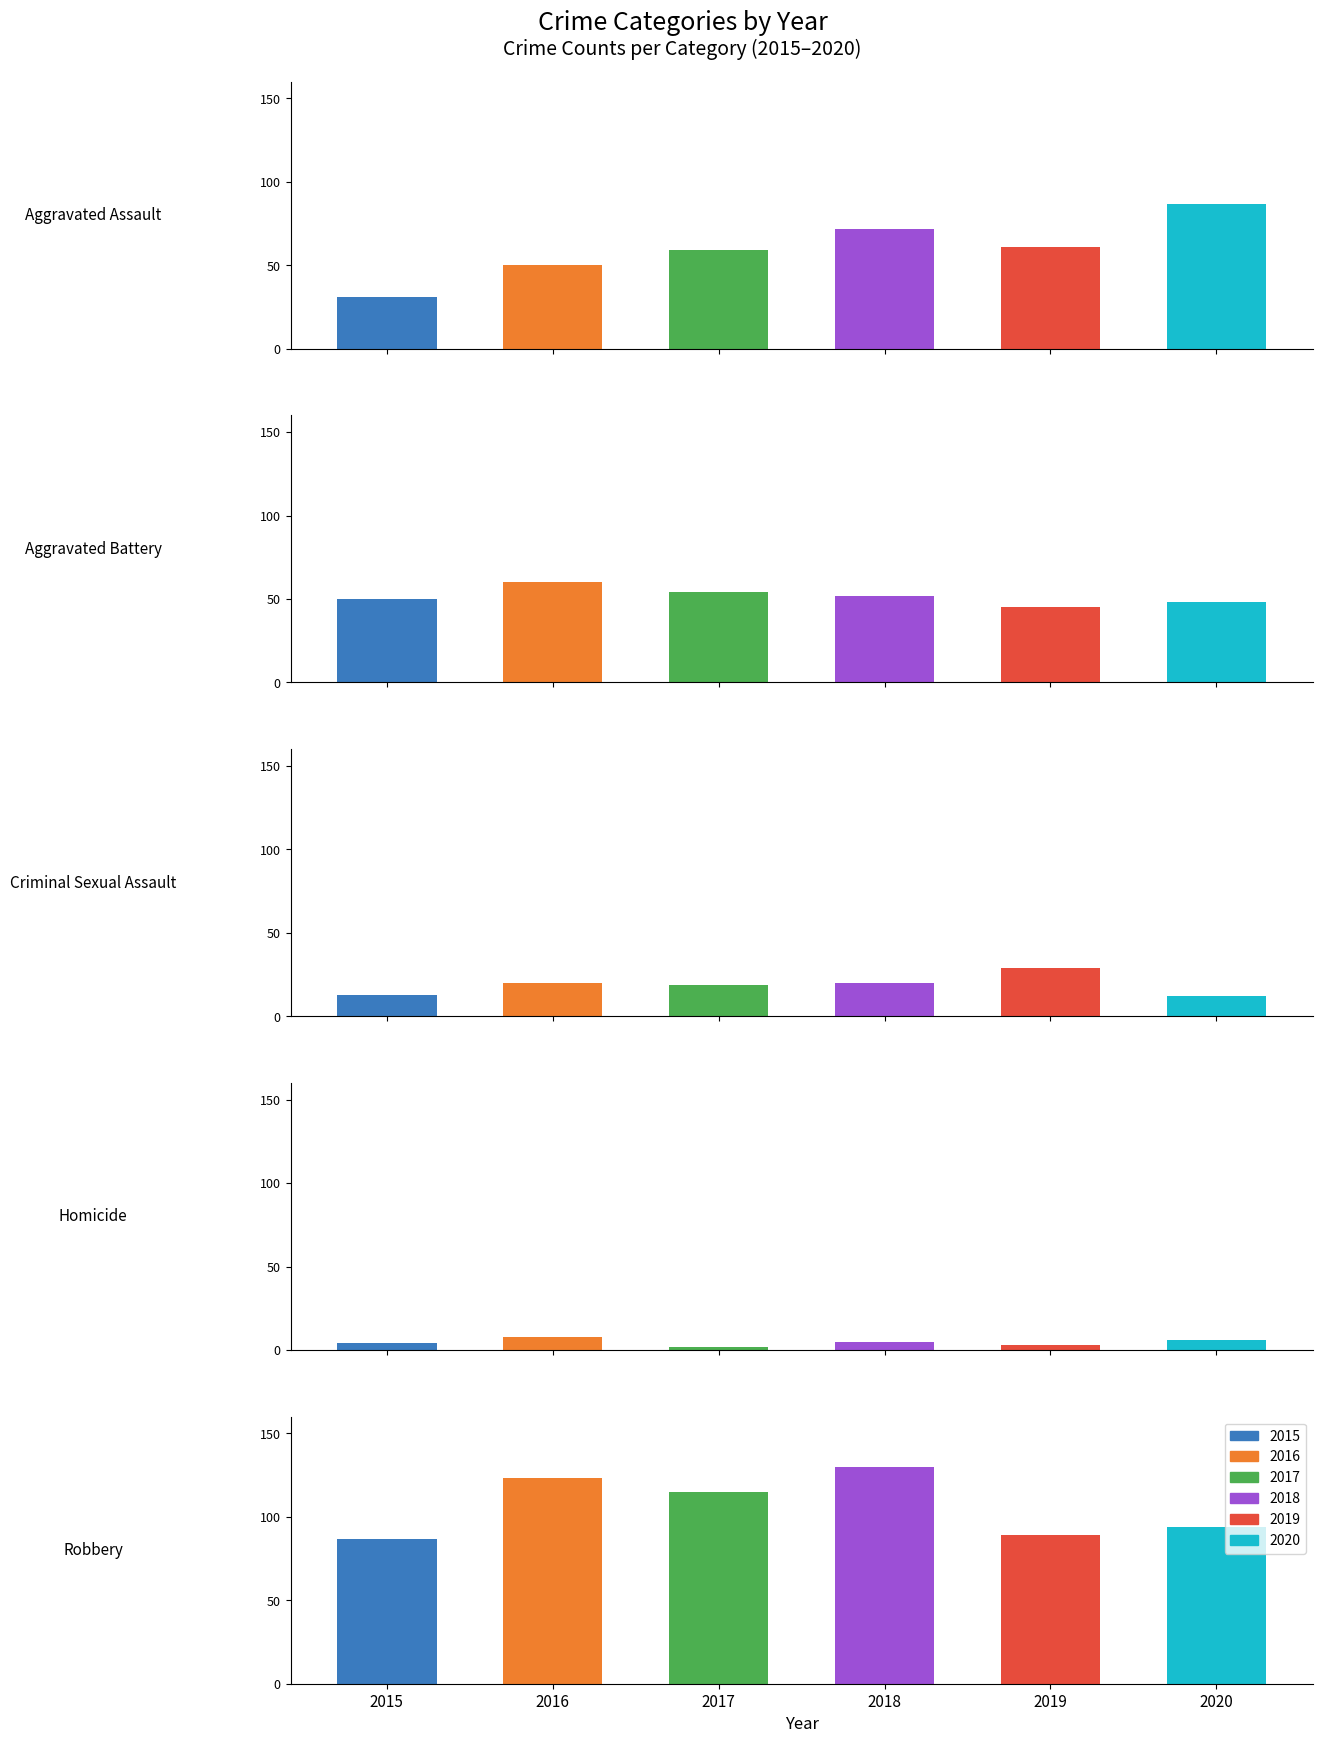

What is the smallest value displayed?

2